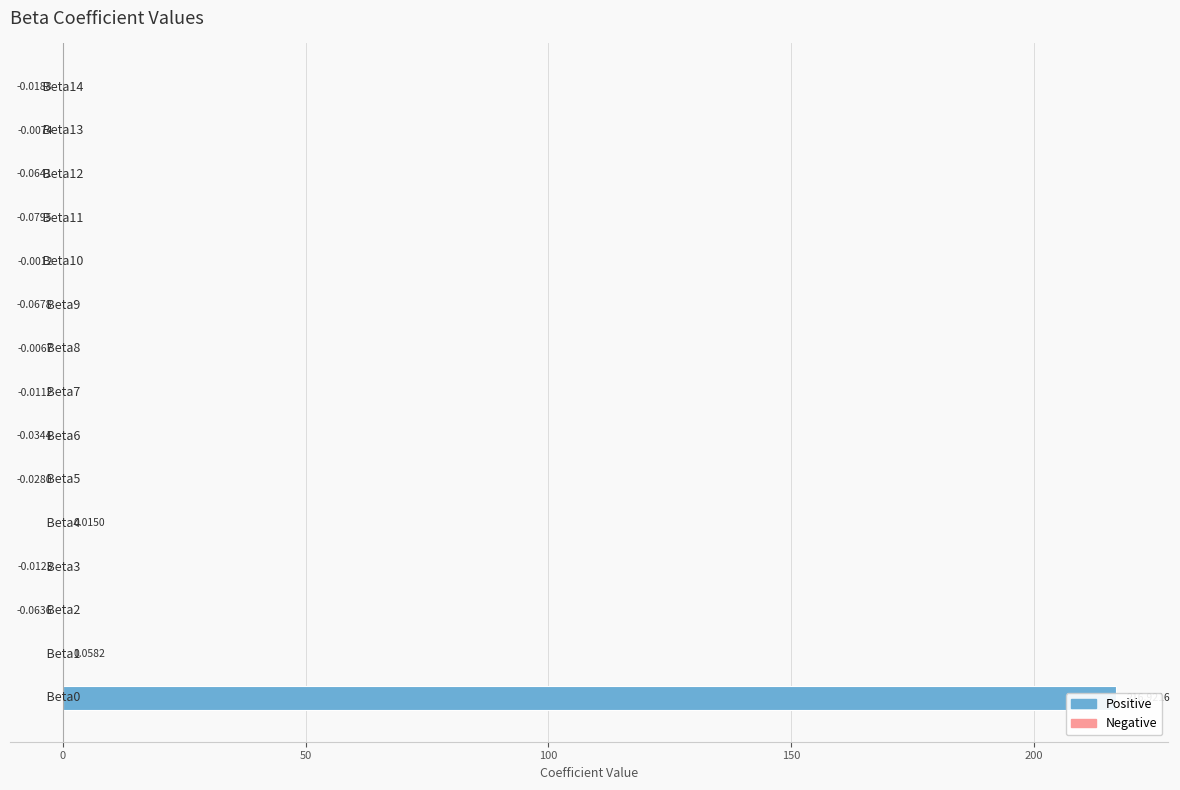

Count the number of data series in this chart.

1